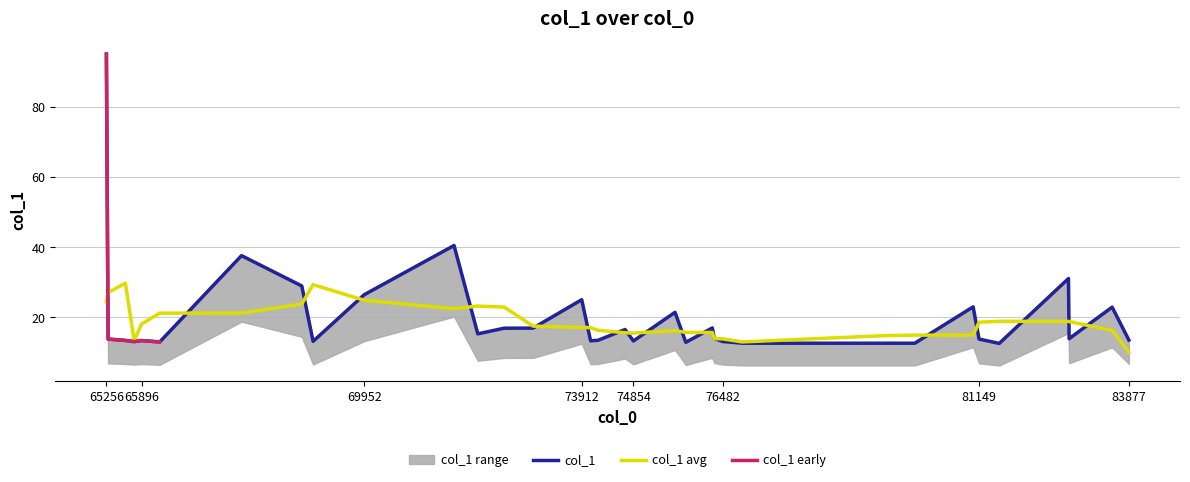

What is the highest value of the col_1 avg series?

29.8